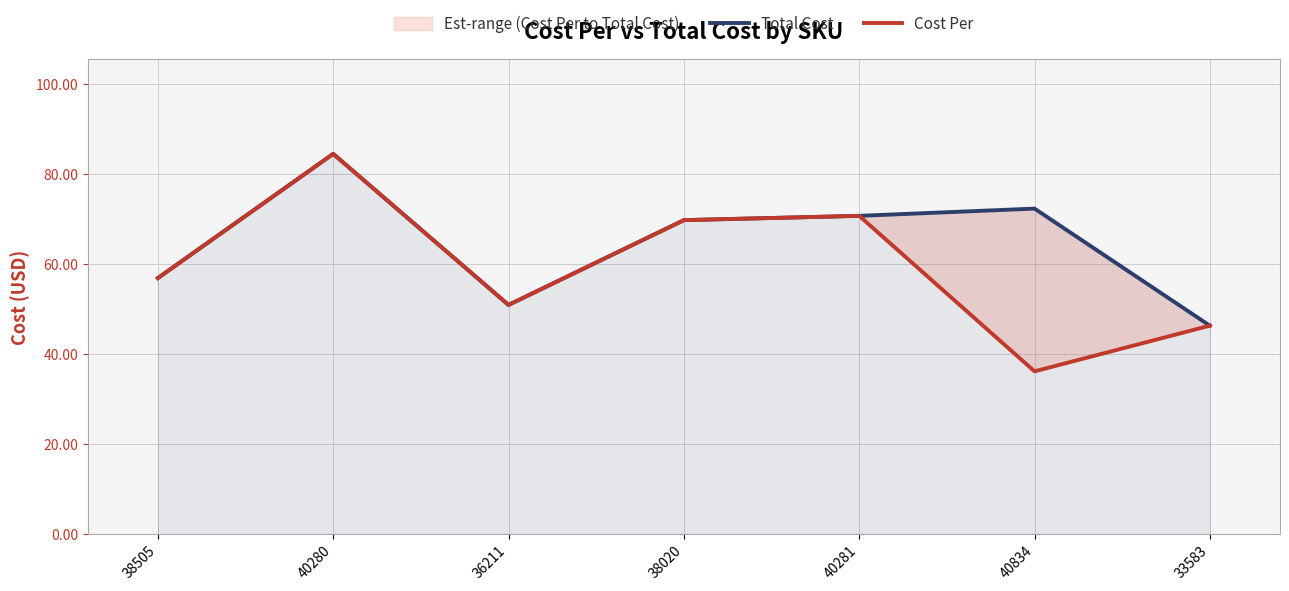

Which category has the lowest value in the Total Cost series?

33583